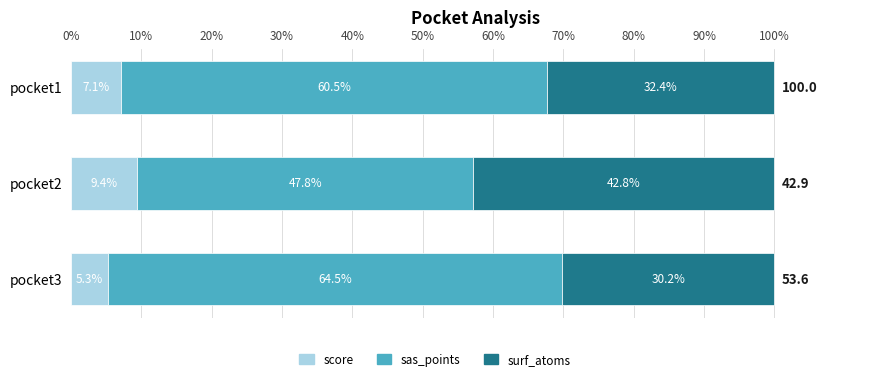

Which category has the highest value in the score series?

pocket2